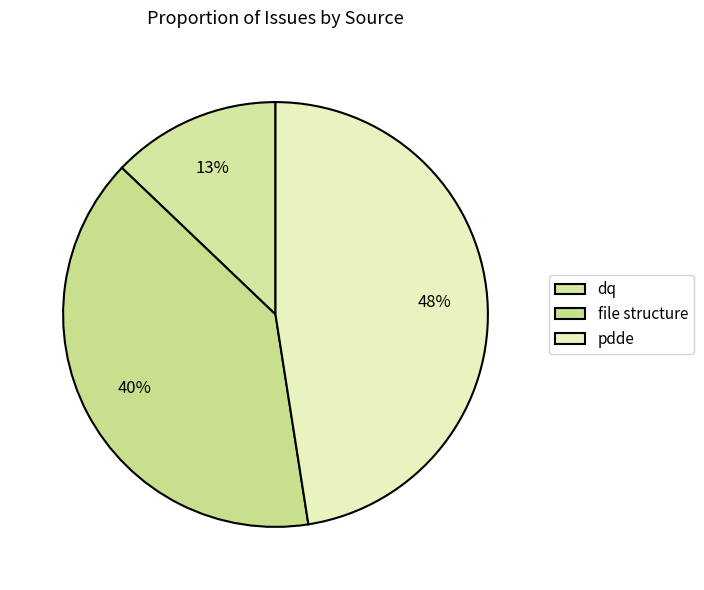

Which category has the biggest portion of the pie?

pdde